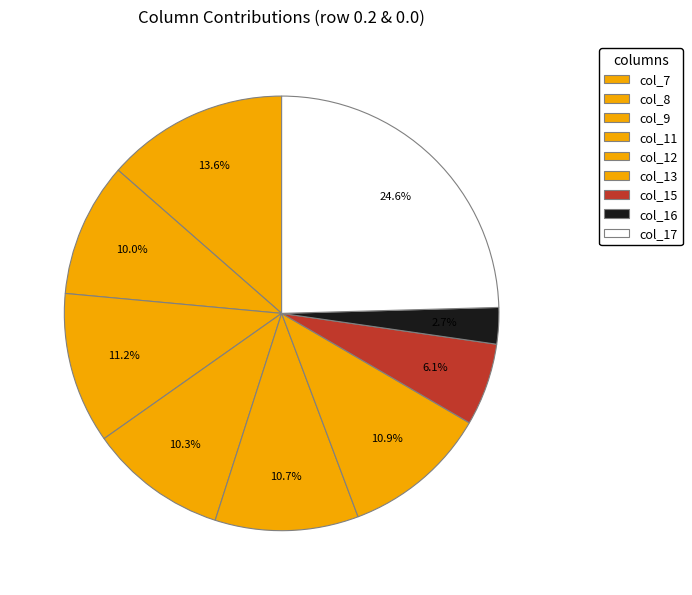

Is it true that col_9 is 26% of the pie?

False